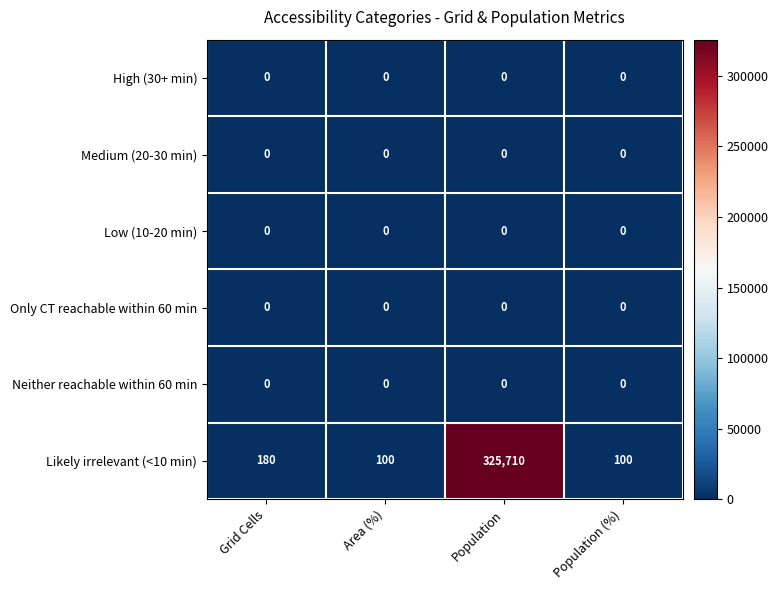

Where is Likely irrelevant (<10 min) nearest to the value 162905?

Grid Cells